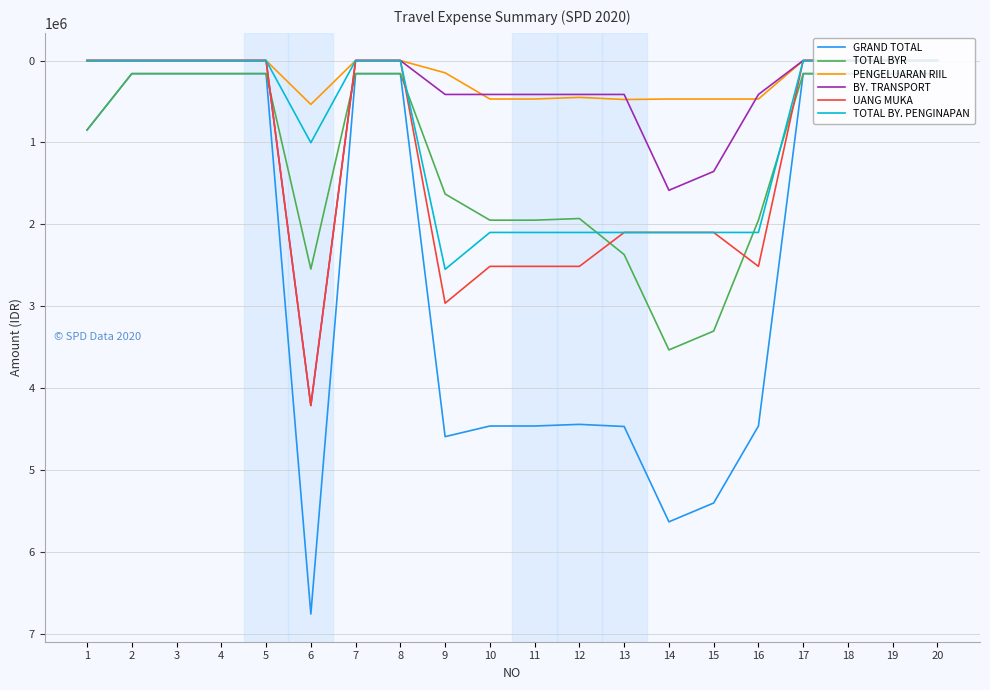

The TOTAL BY. PENGINAPAN series shows 2100000 at 16. True or false?

True